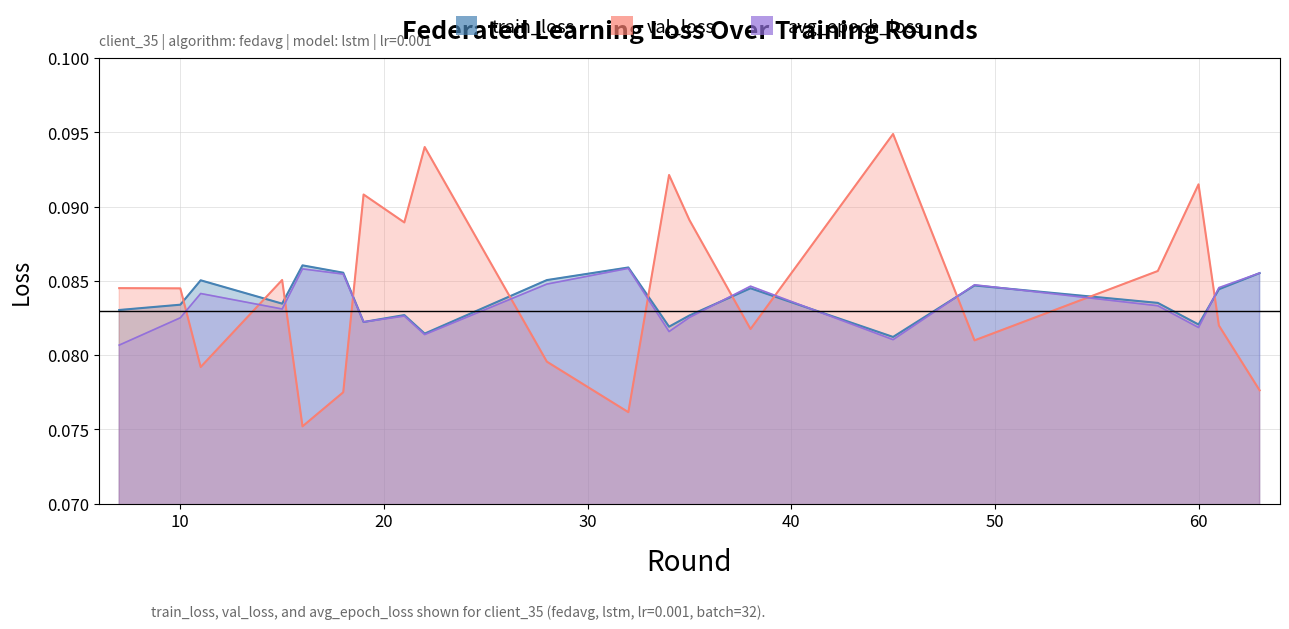

What is the average value of the train_loss series?

0.1